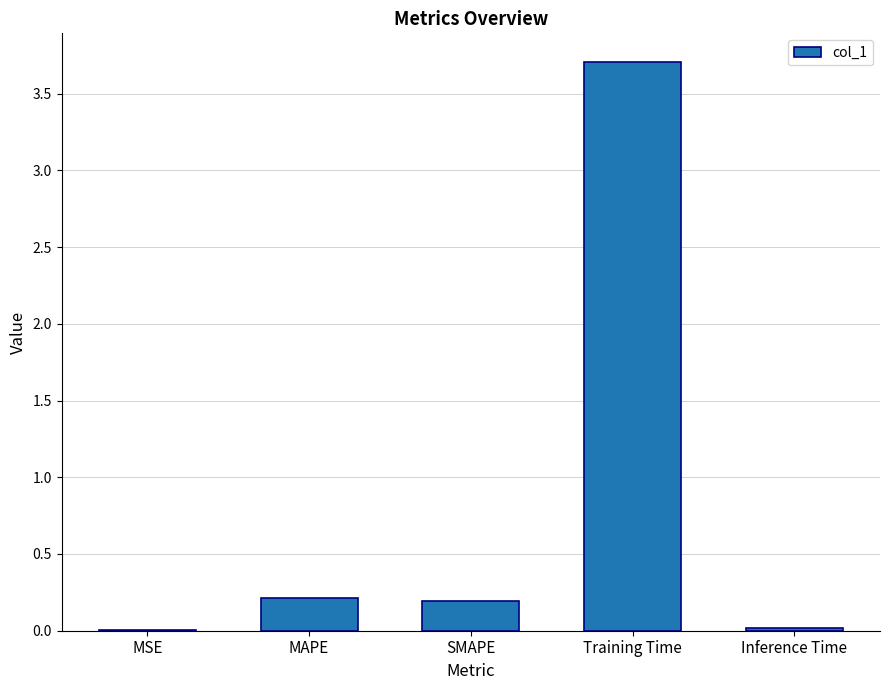

The chart shows a value of 1.7 at Training Time. True or false?

False